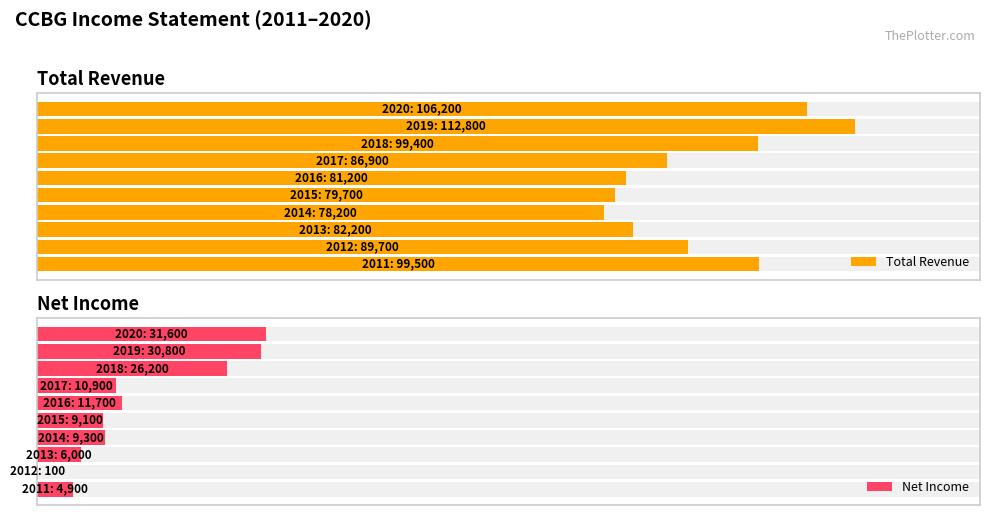

At 3, list the series in order from smallest to largest.

Net Income, Total Revenue